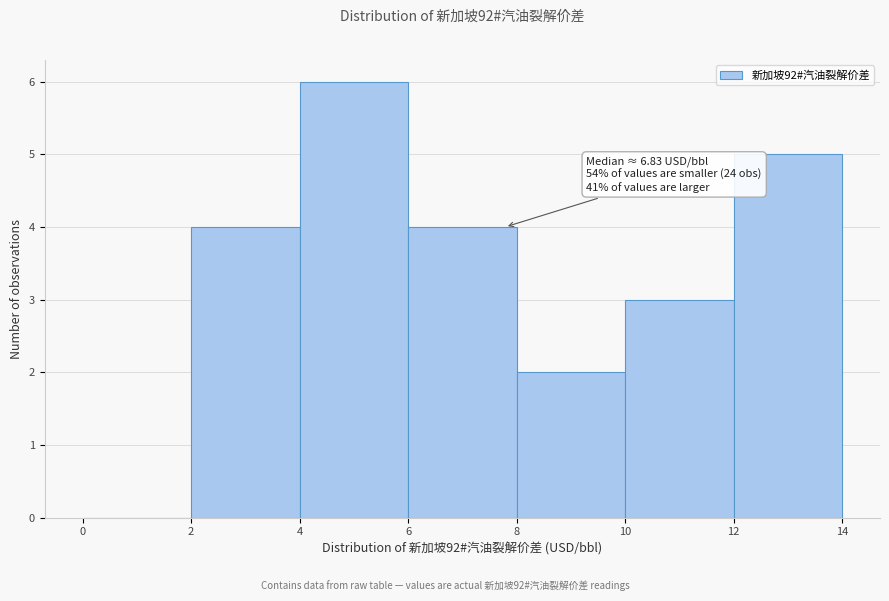

Which range on the x-axis has the tallest bar?

4 to 6